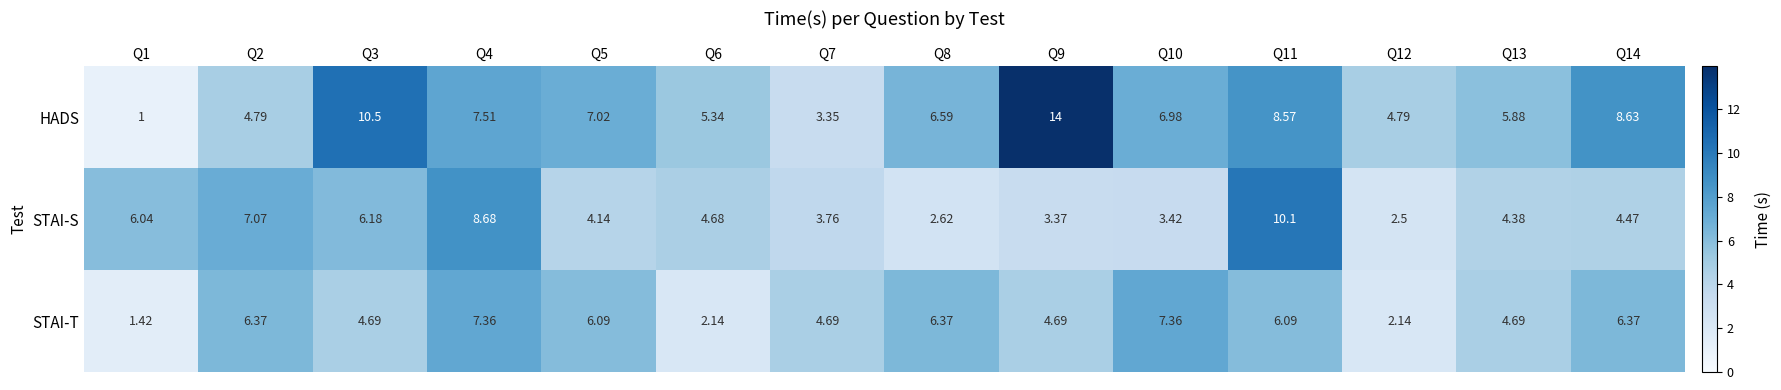

Is the value of HADS at Q6 greater than the value of STAI-S at Q1?

No